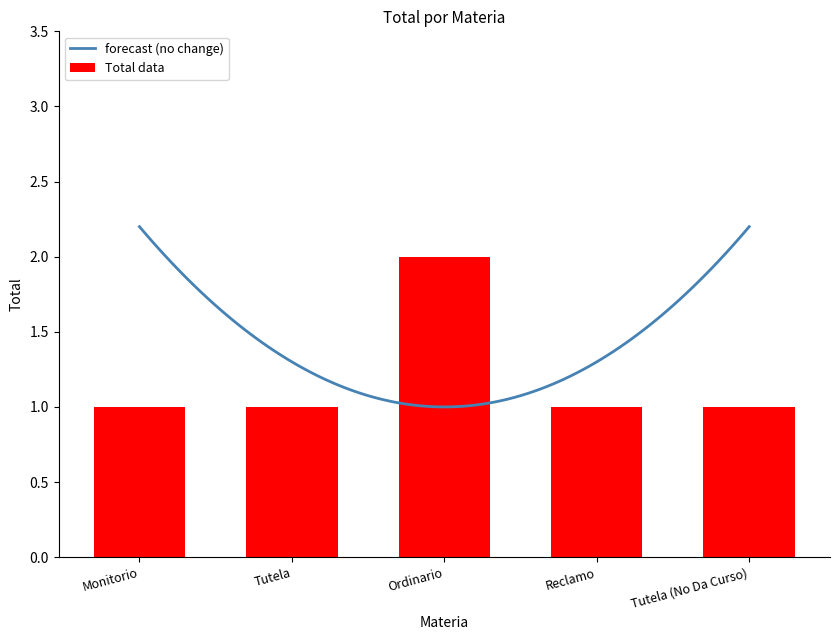

Is it true that the value at Reclamo is 1?

False